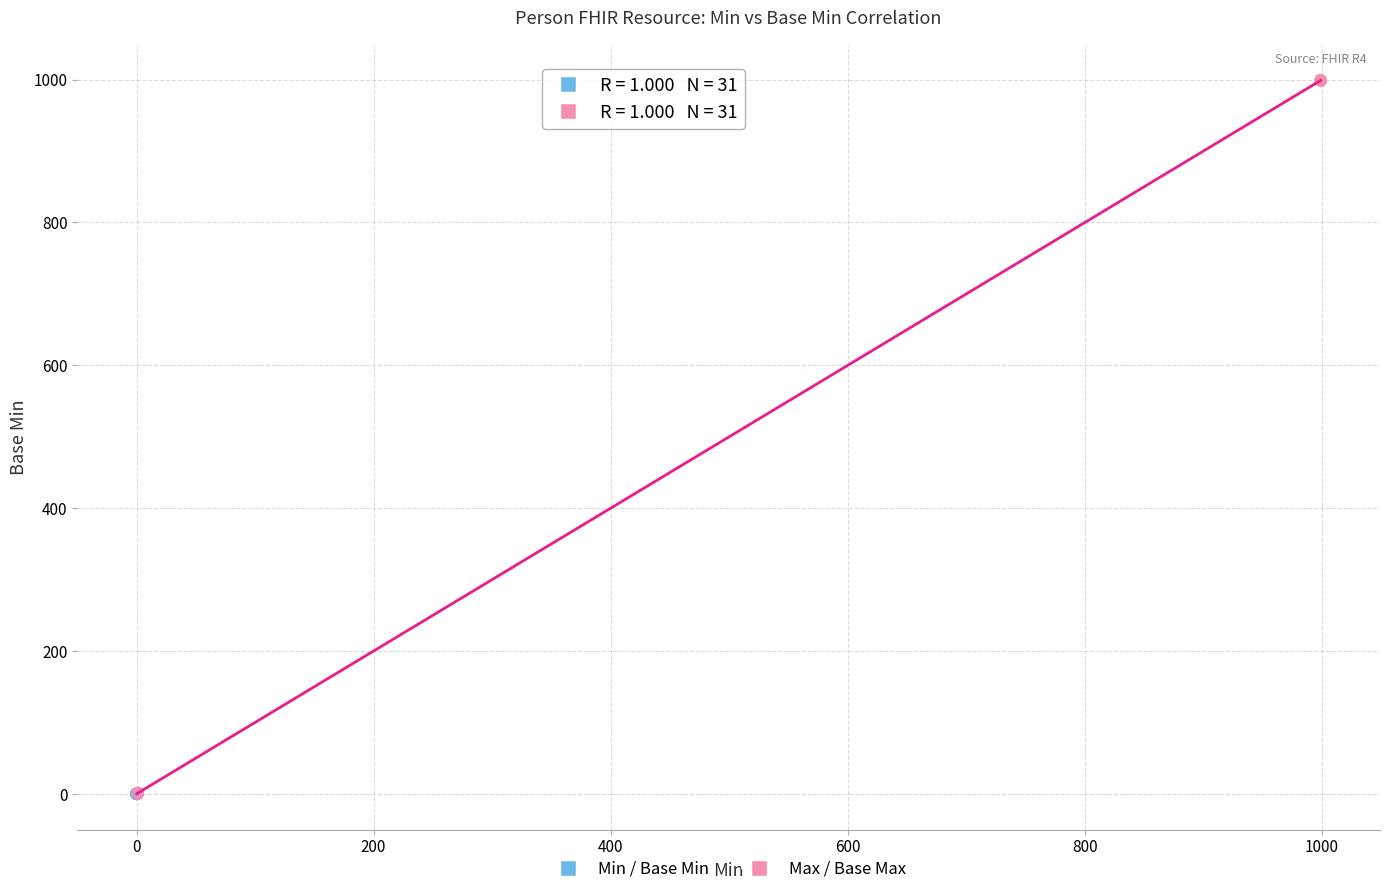

Which series has the largest Y range (max minus min)?

Max / Base Max